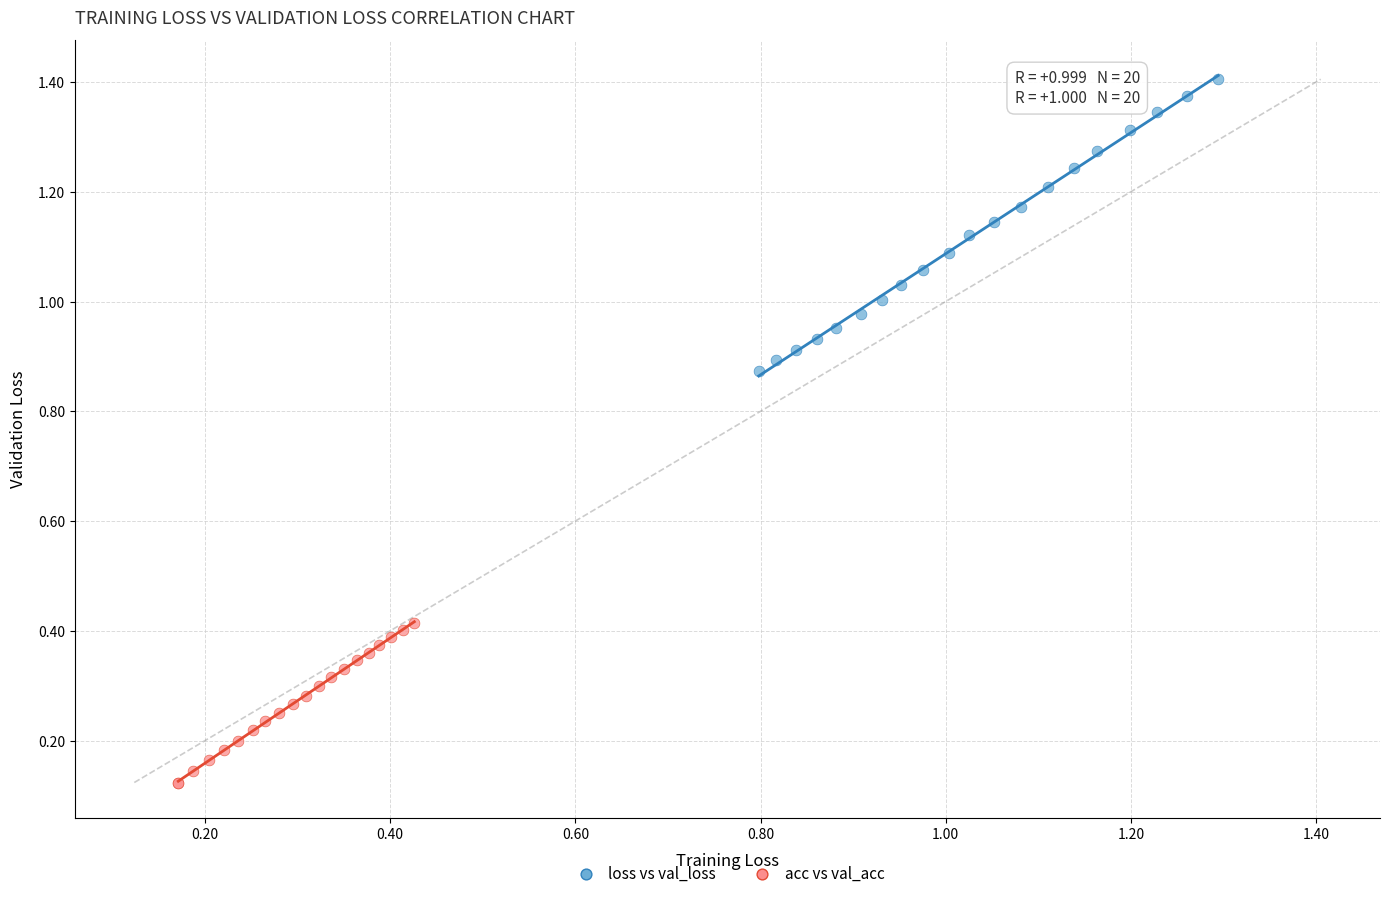

Which series has the largest Y range (max minus min)?

loss vs val_loss